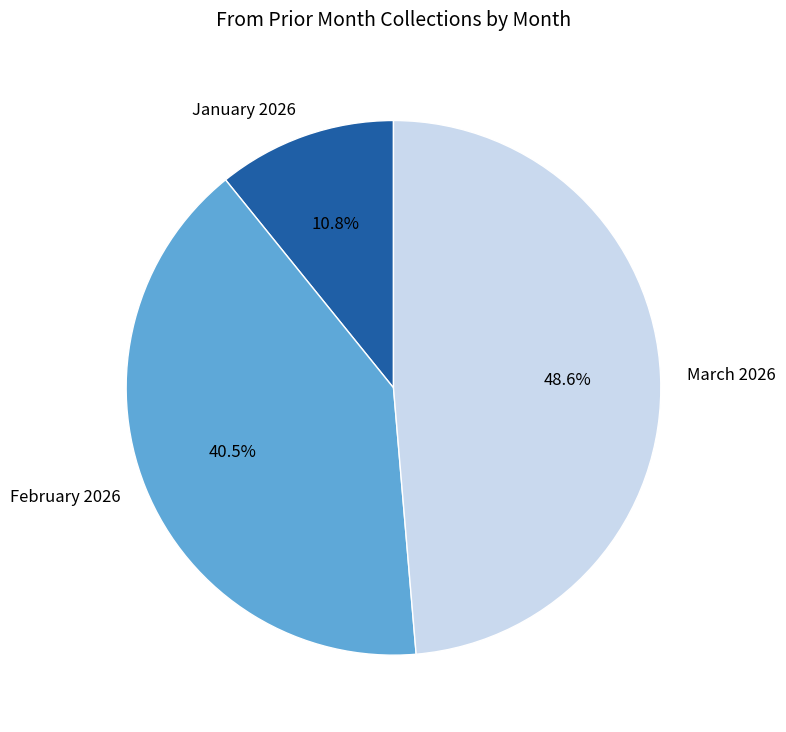

What percentage is NOT represented by March 2026?

51.4%